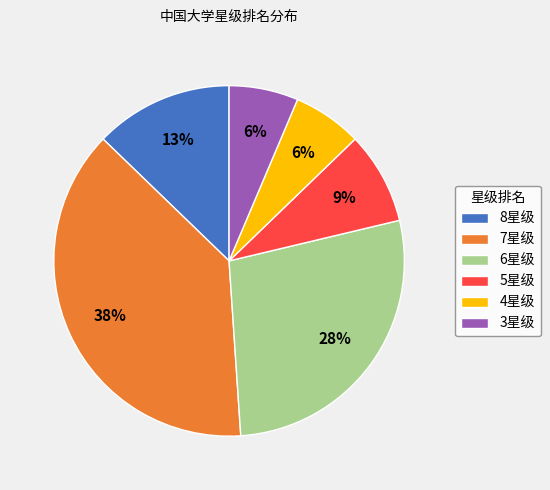

Is there any slice that represents more than half of the pie?

No